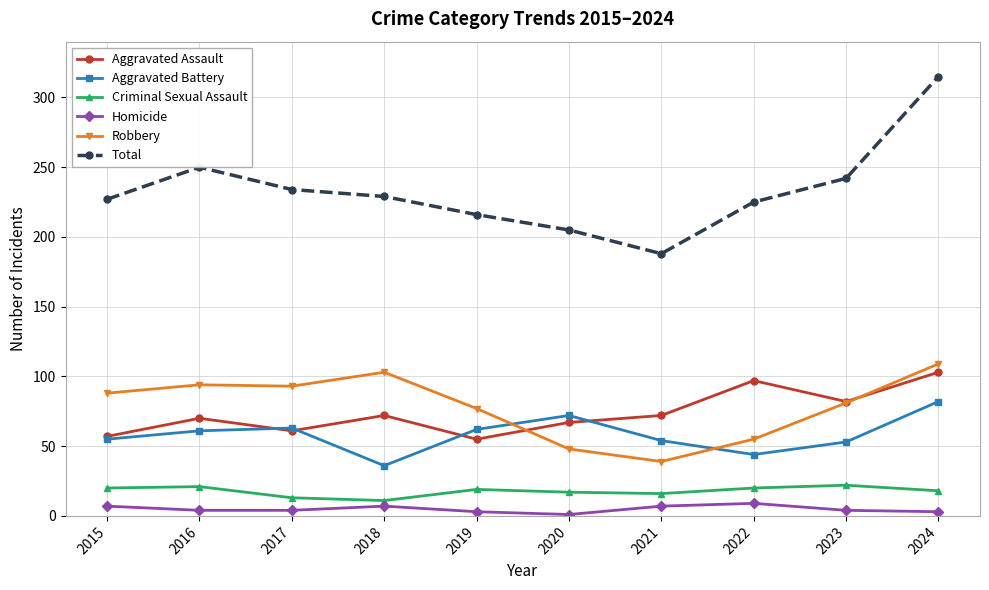

What is the sum of all Robbery values?

787